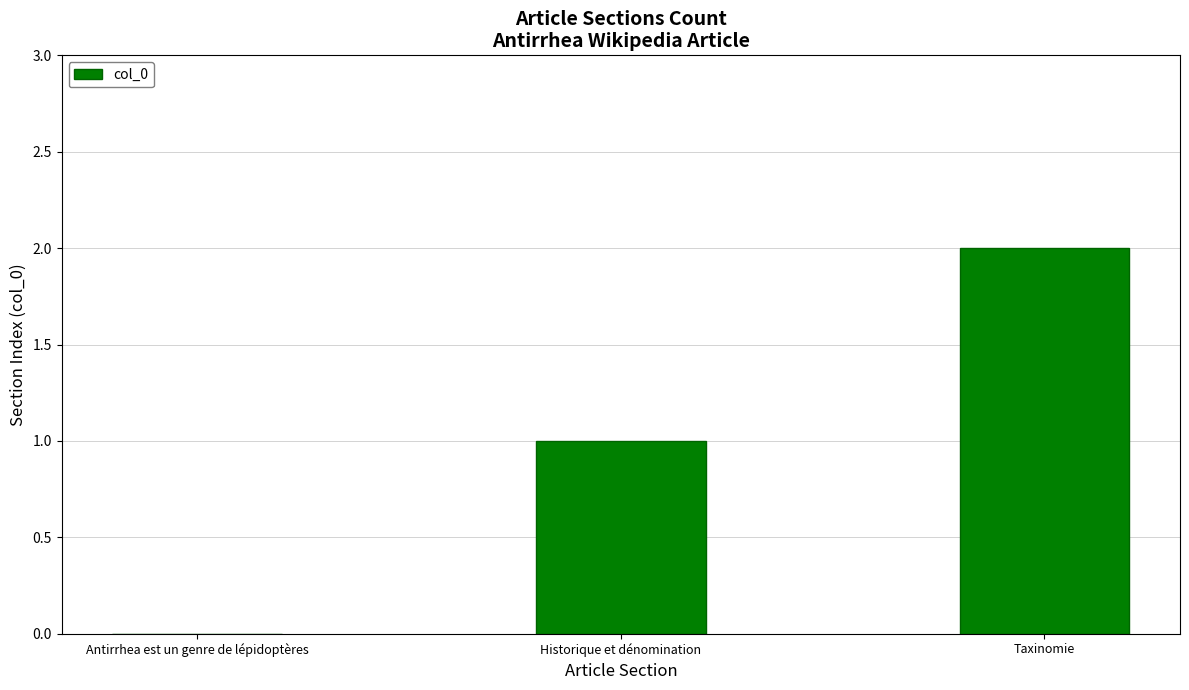

Is it true that the value at Taxinomie is 2?

True